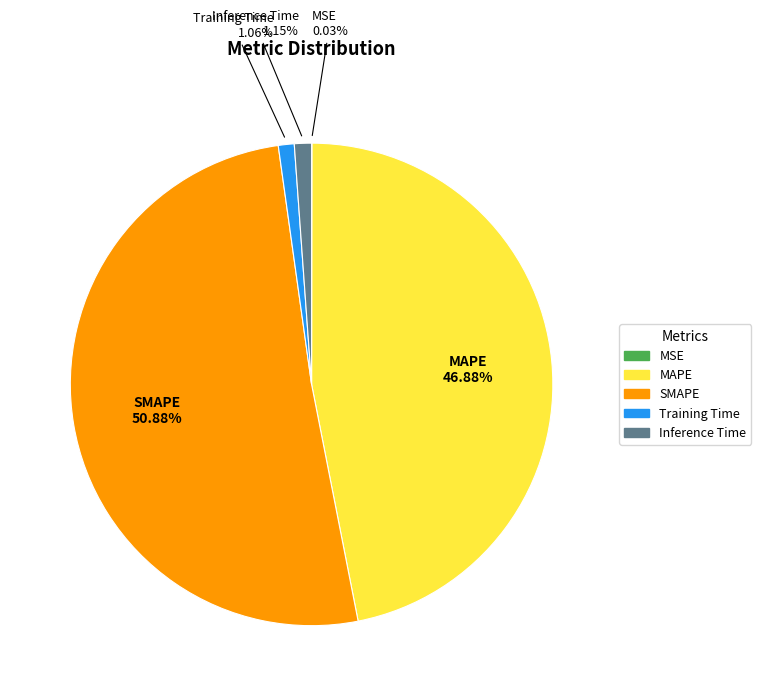

Is the sum of Inference Time and SMAPE greater than half?

Yes